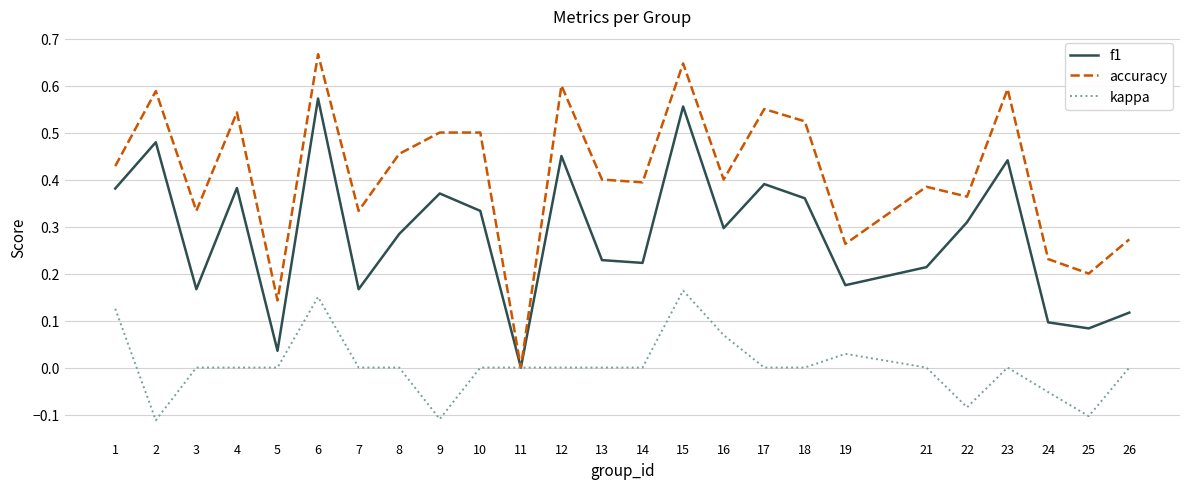

Is the value of accuracy at 19 greater than the value of f1 at 25?

Yes